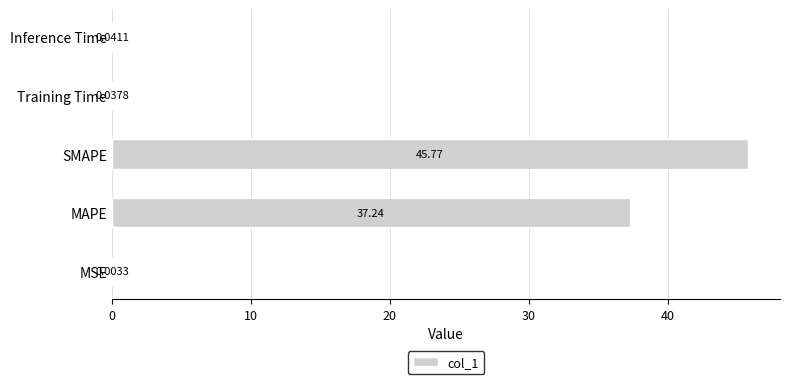

What is the greatest value displayed?

45.8